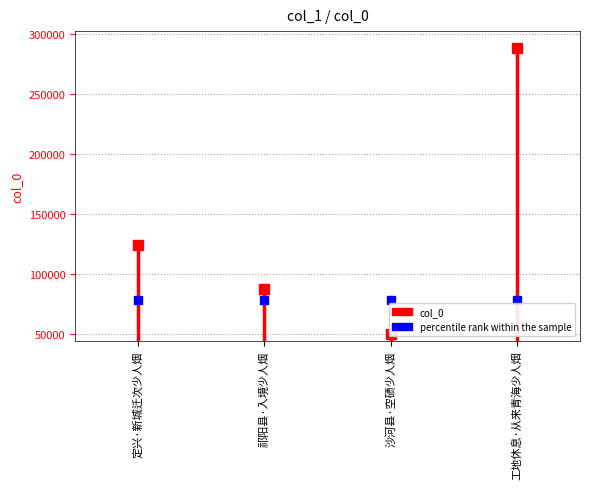

True or false: the data shows 81300.9 at 定兴·新城迁次少人烟.

False